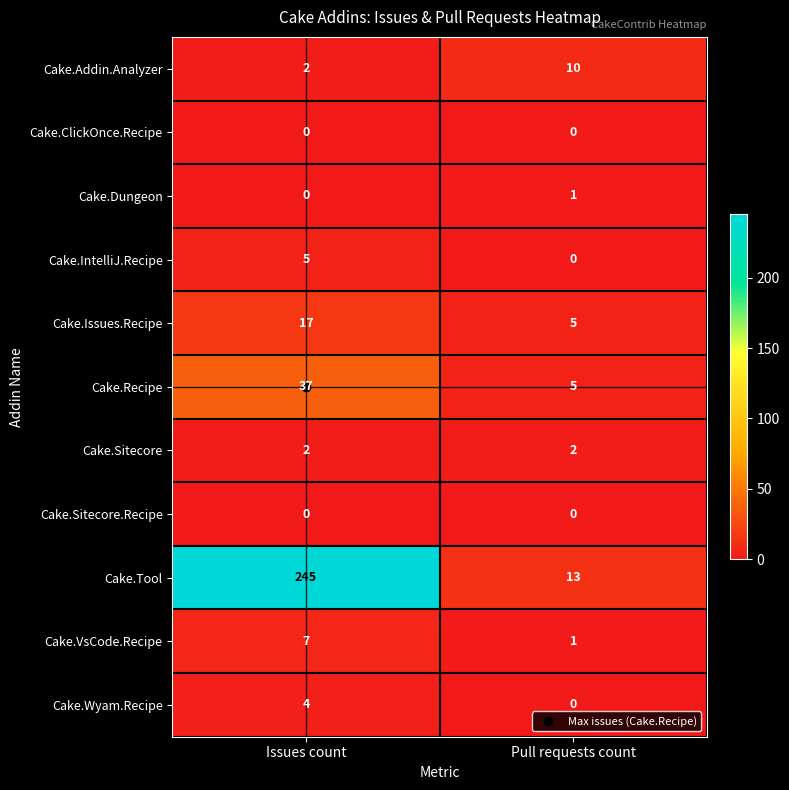

At how many categories does at least one series exceed 14?

1